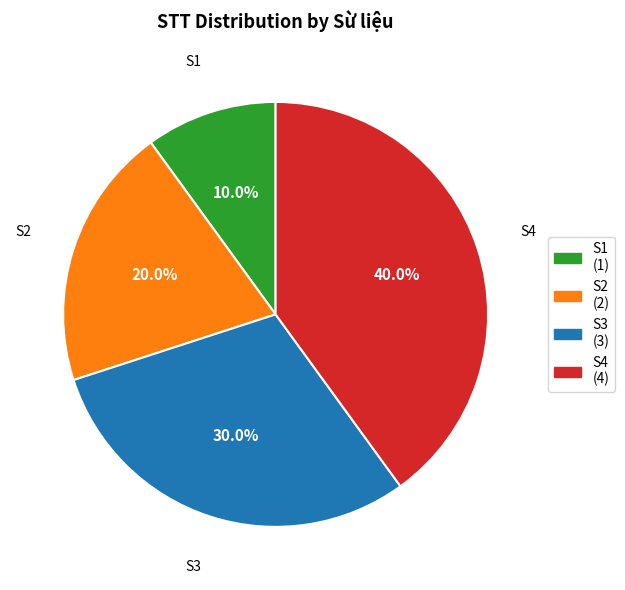

Combined, do S3 and S4 account for over 50%?

Yes